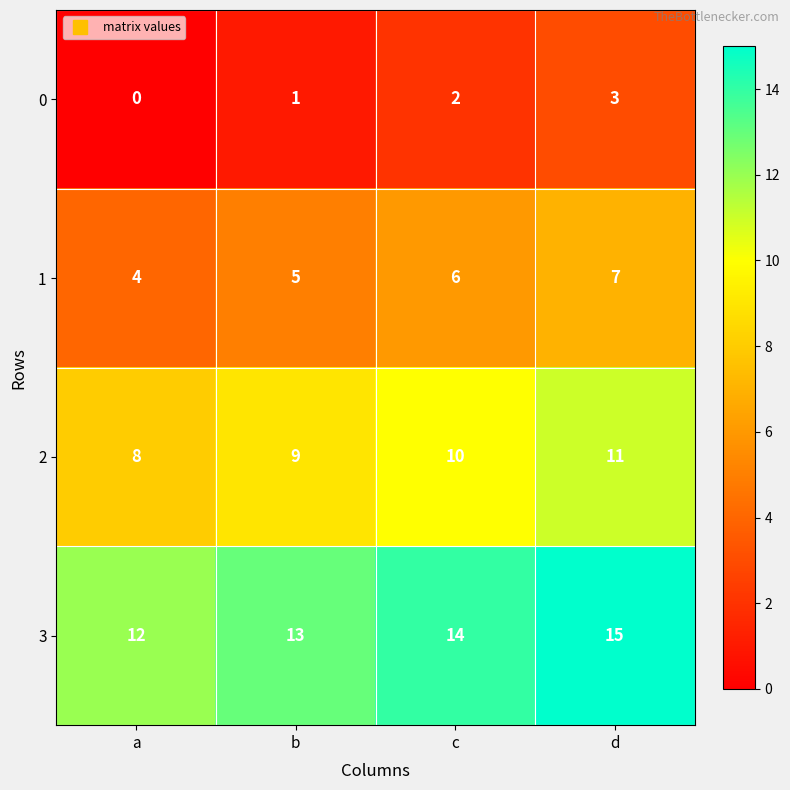

What is the highest value of the 1 series?

7